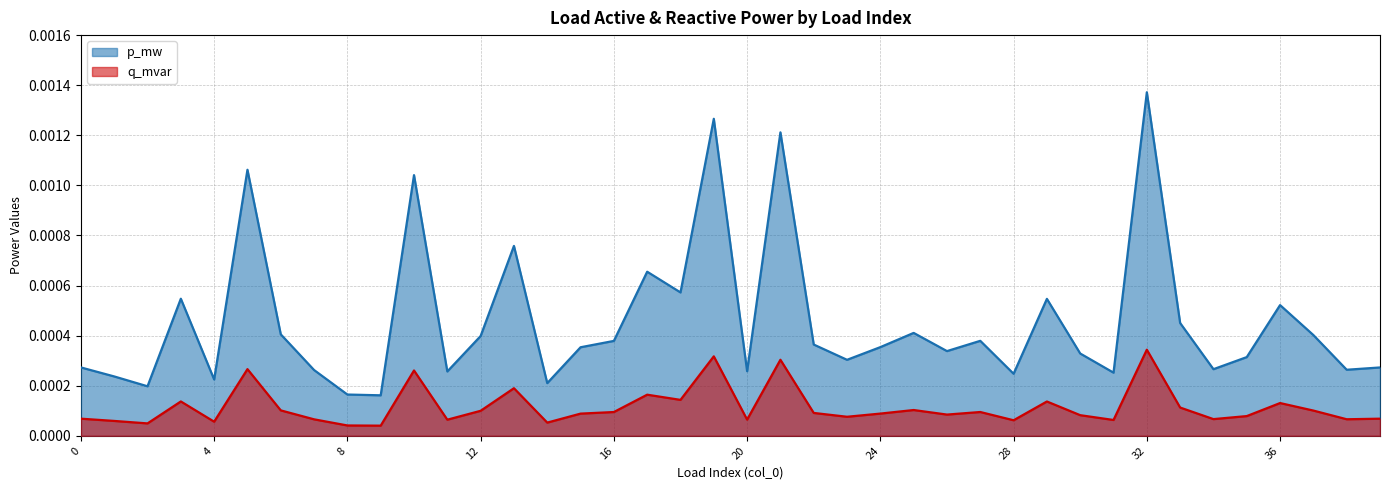

True or false: p_mw has a value of 0.0 at 26.

False